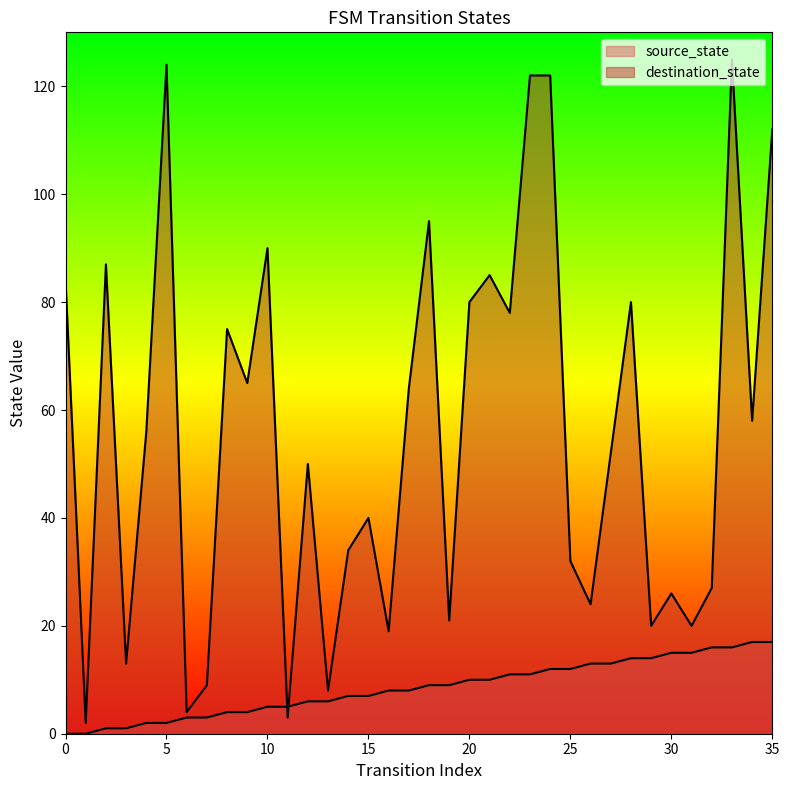

What is the value of the source_state point at the 23rd from the left?

11